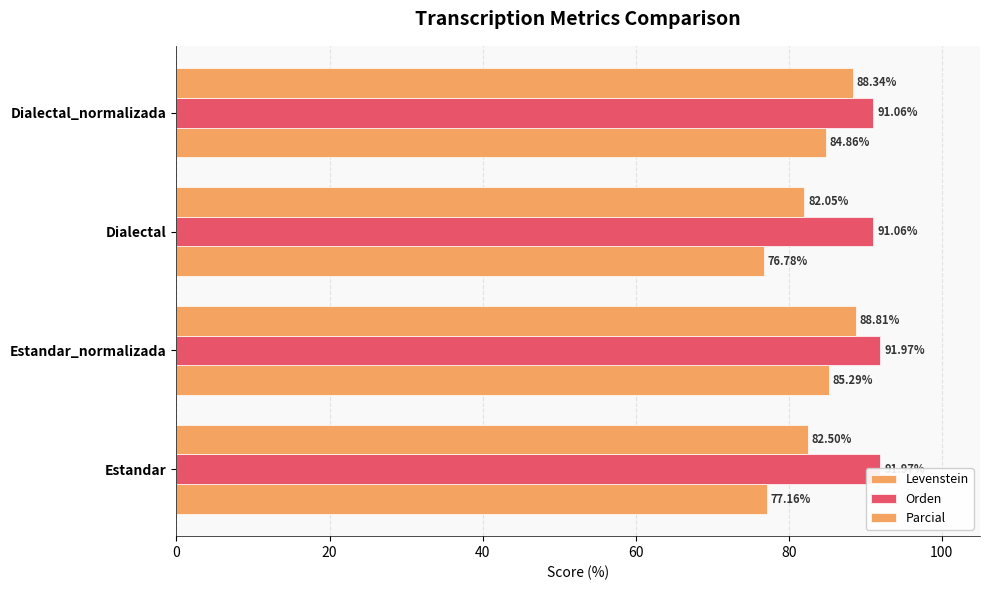

Which series has the largest range (max minus min)?

Levenstein